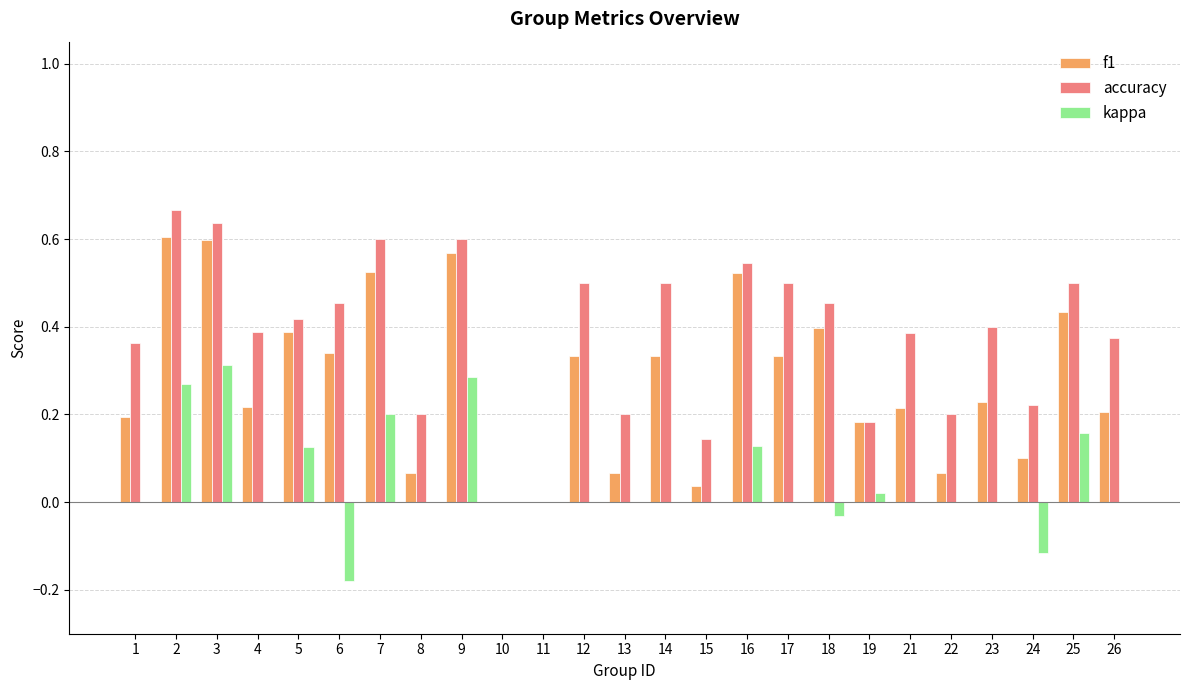

True or false: f1 has a value of 0.4 at 25.

True